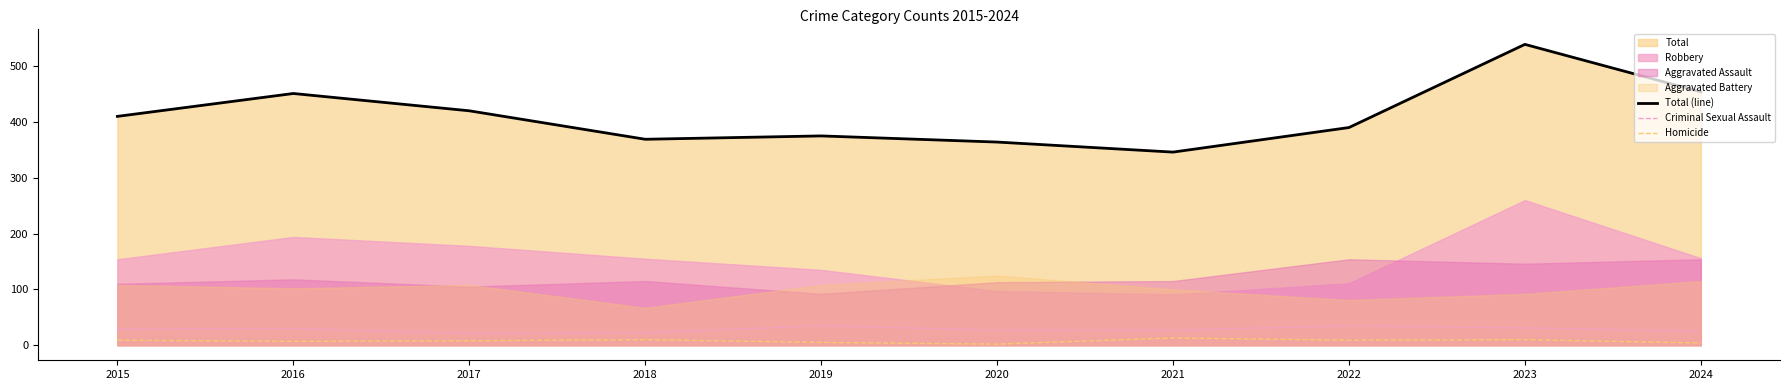

Does the chart display data point markers on the line(s)?

No